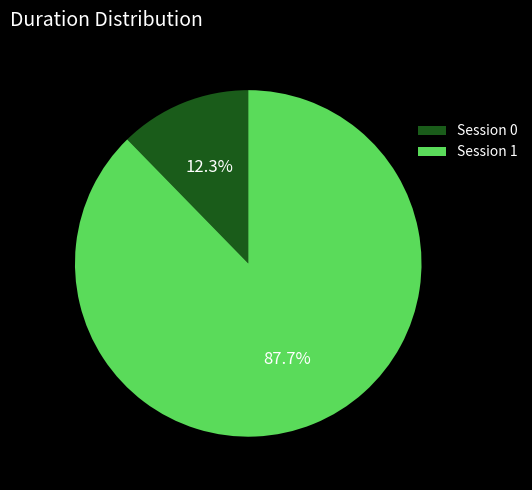

What portion of the pie excludes Session 0?

87.7%